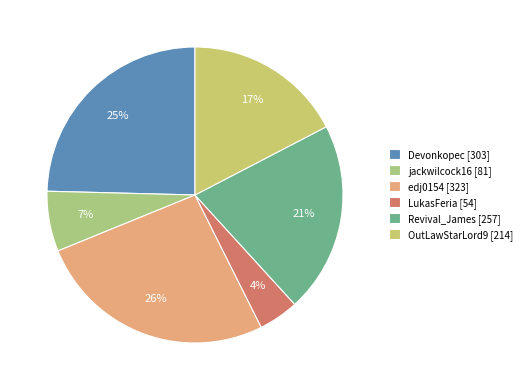

To the nearest percent, what is the average slice percentage?

17%